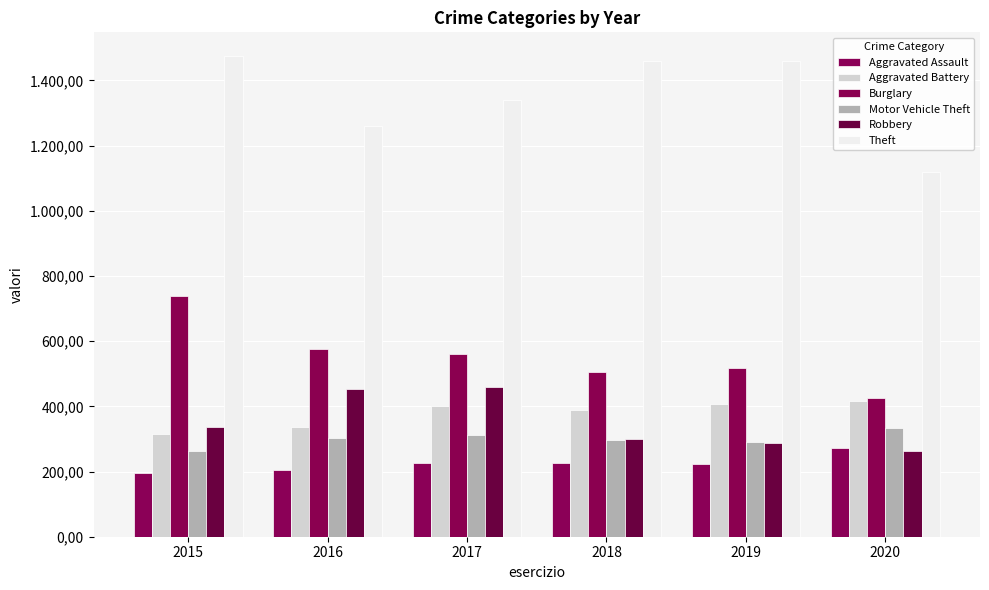

Which has a higher value, 2017 or 2018?

2017